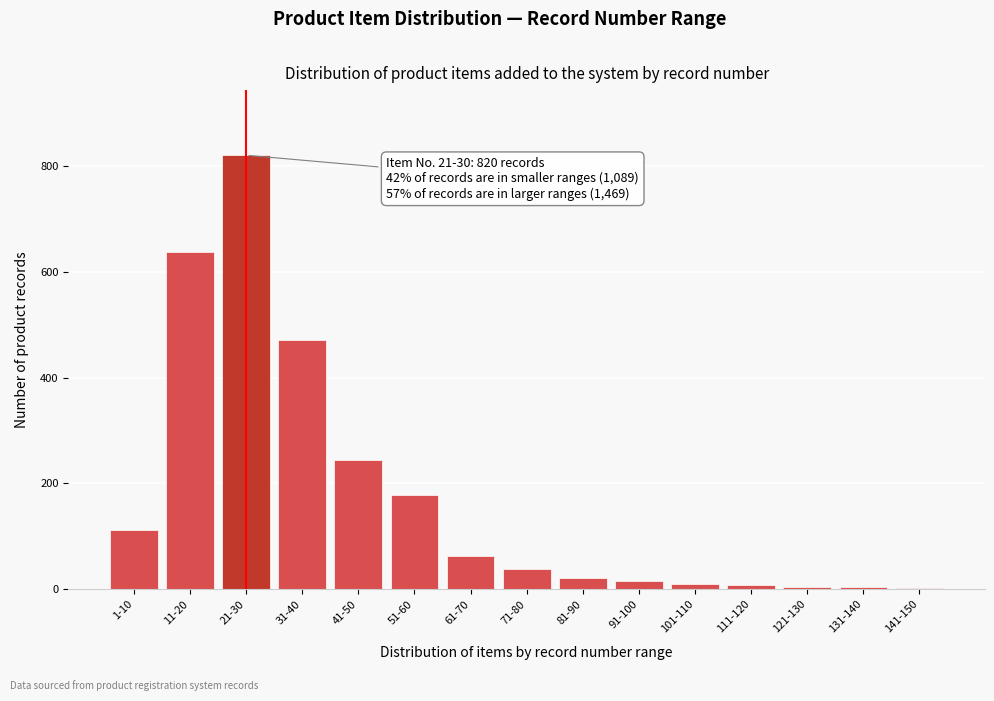

Which has a higher value, 51-60 or 11-20?

11-20